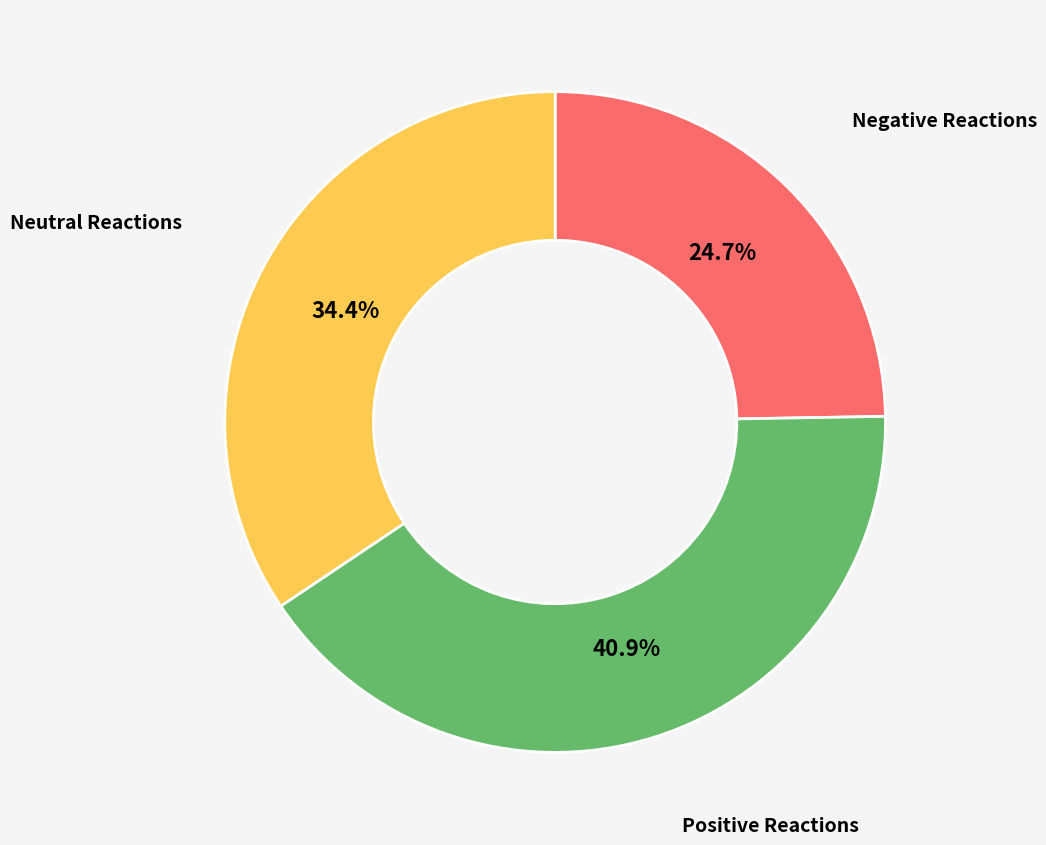

Does any single category account for the majority?

No